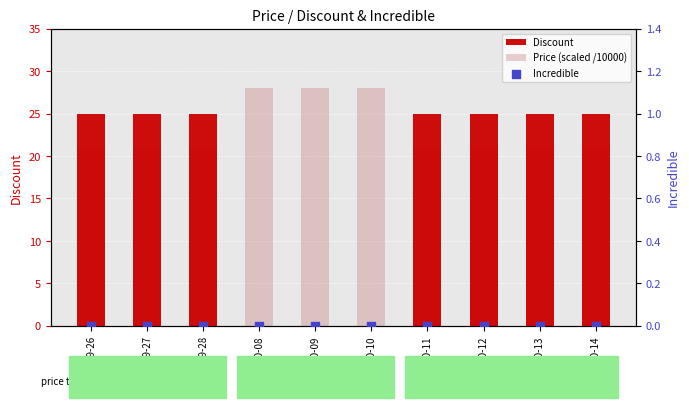

Which series contains the highest Y value?

Price (scaled /10000)